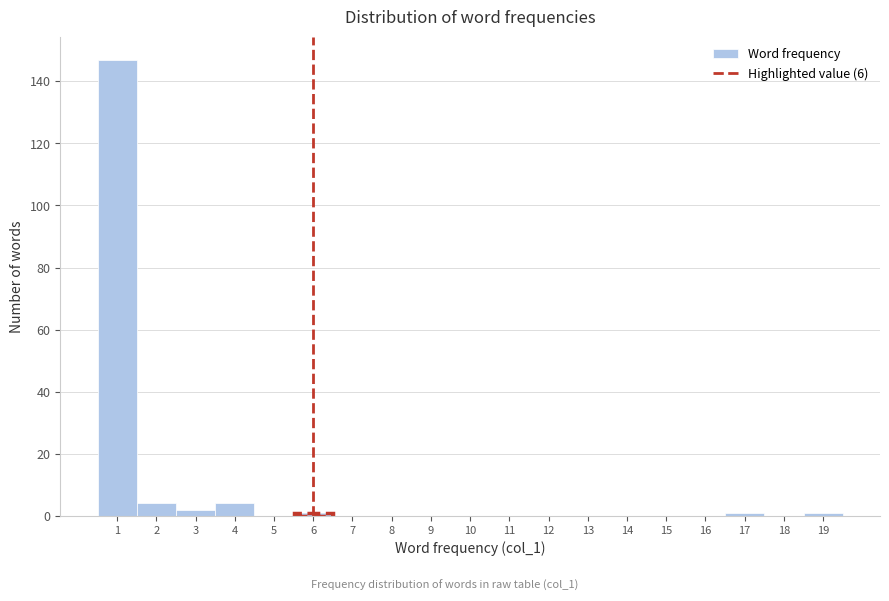

What is the height of the bar covering 0.5 to 1.5 on the x-axis? The values are not printed on the chart, so give them approximately, as read against the axis.

148